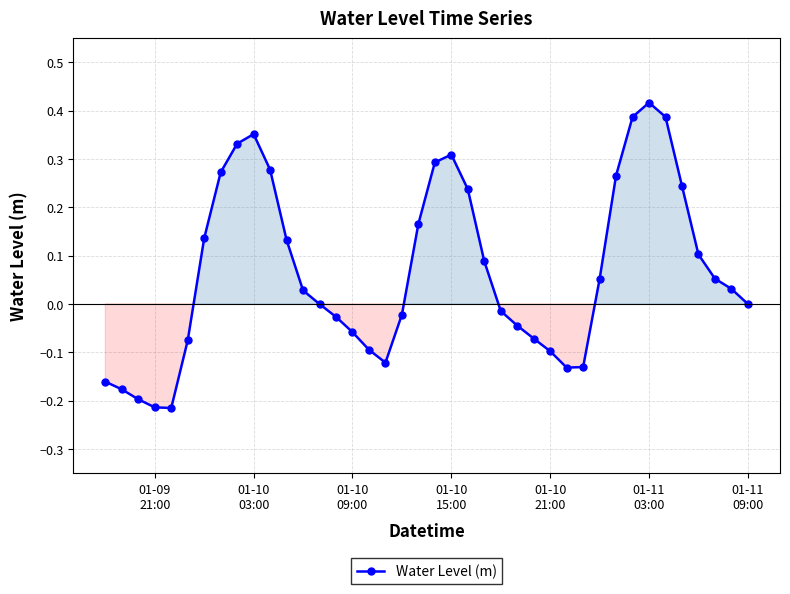

What is the difference between the second highest and second lowest values?

0.6